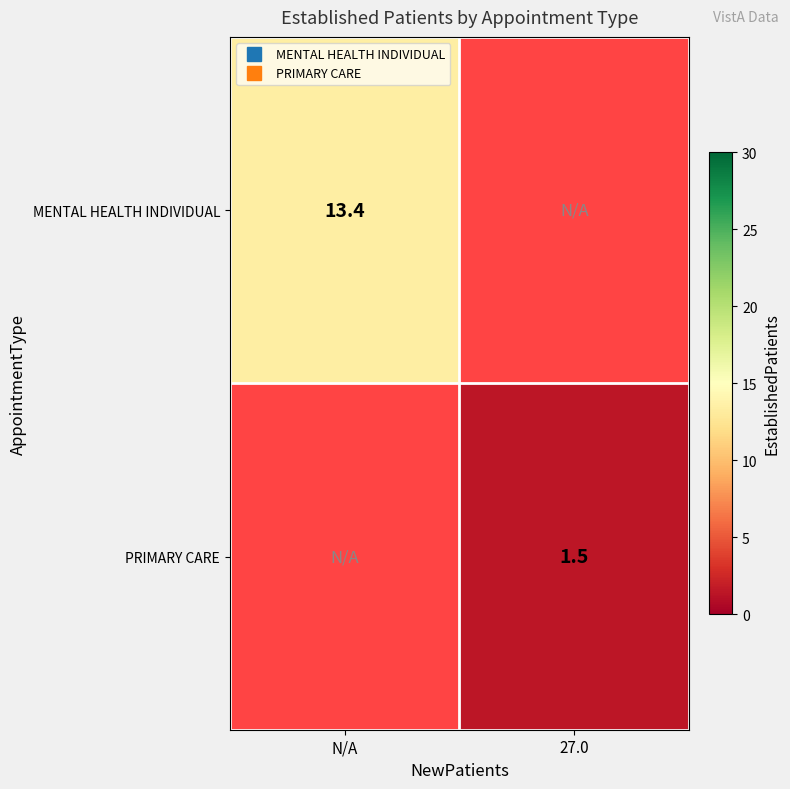

How many distinct data groups are displayed?

2